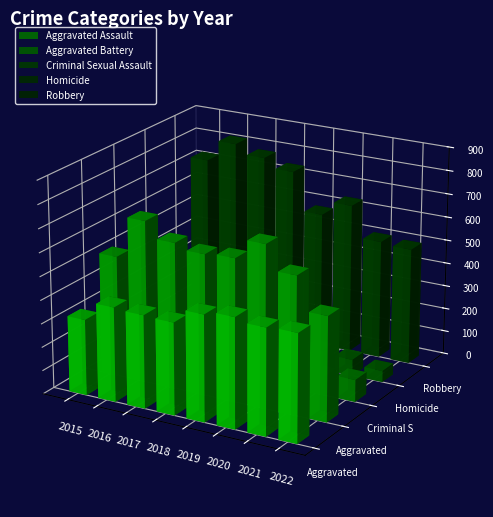

Reading left to right, transcribe all the data shown in this chart.

Aggravated Assault: 323	402	396	392	452	468	452	457
Aggravated Battery: 515	691	623	600	608	691	587	446
Criminal Sexual Assault: 105	87	90	122	102	89	82	94
Homicide: 50	87	82	56	53	81	69	48
Robbery: 726	819	780	741	577	639	506	497